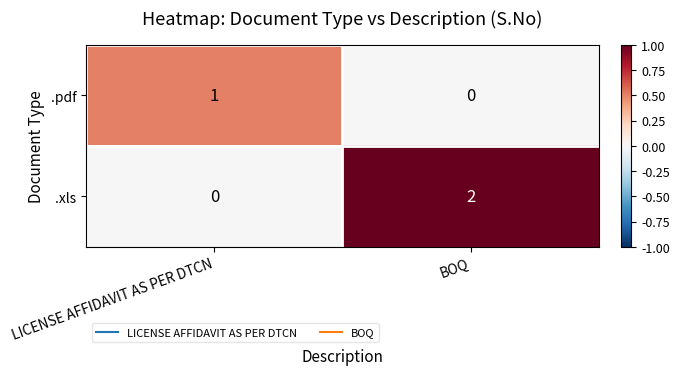

Which series has the largest total across all categories?

.xls